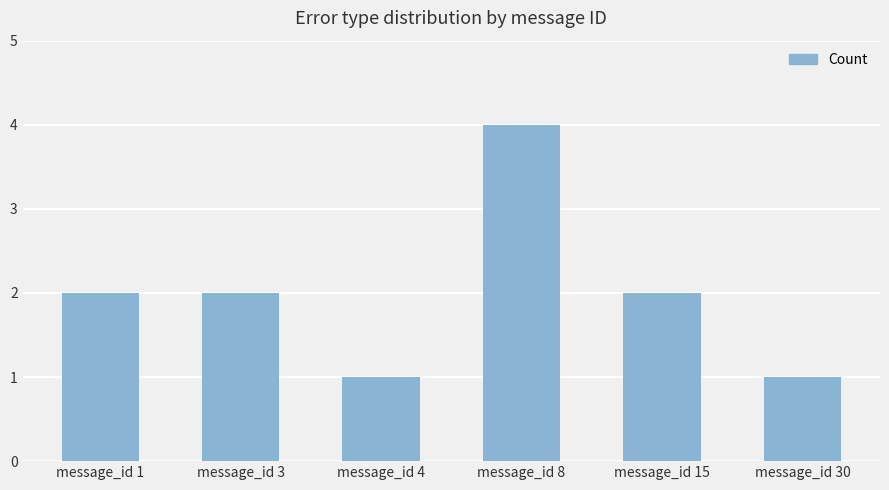

What is the difference between the second highest and minimum values?

1